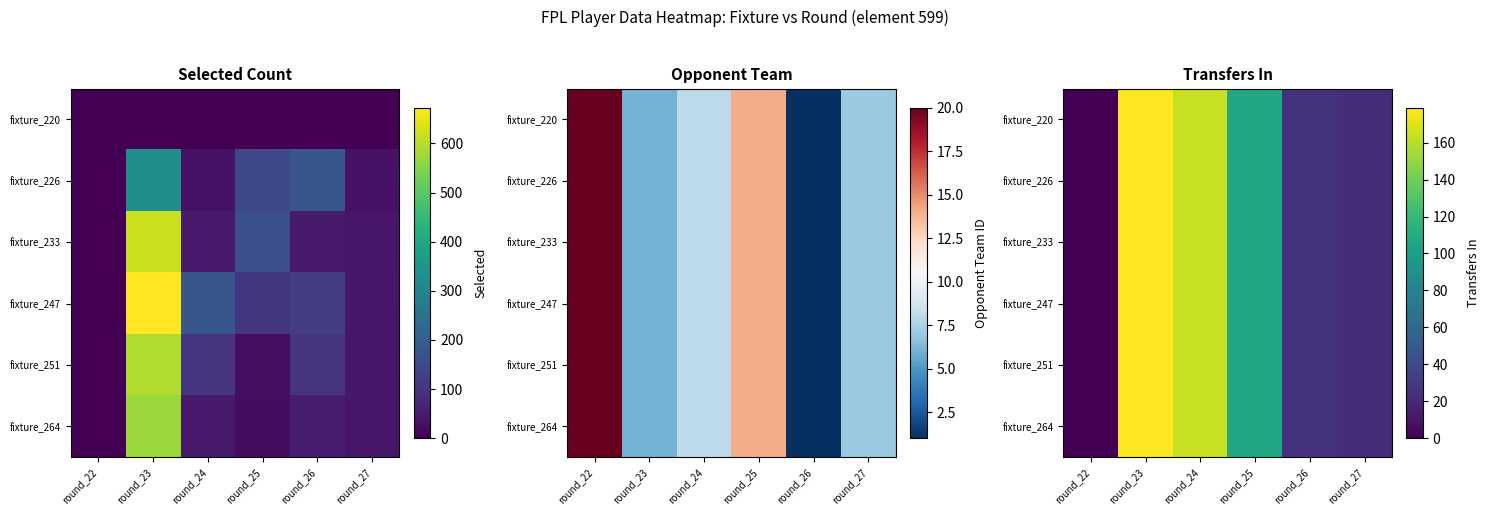

Which category has the lowest value across all series?

round_22